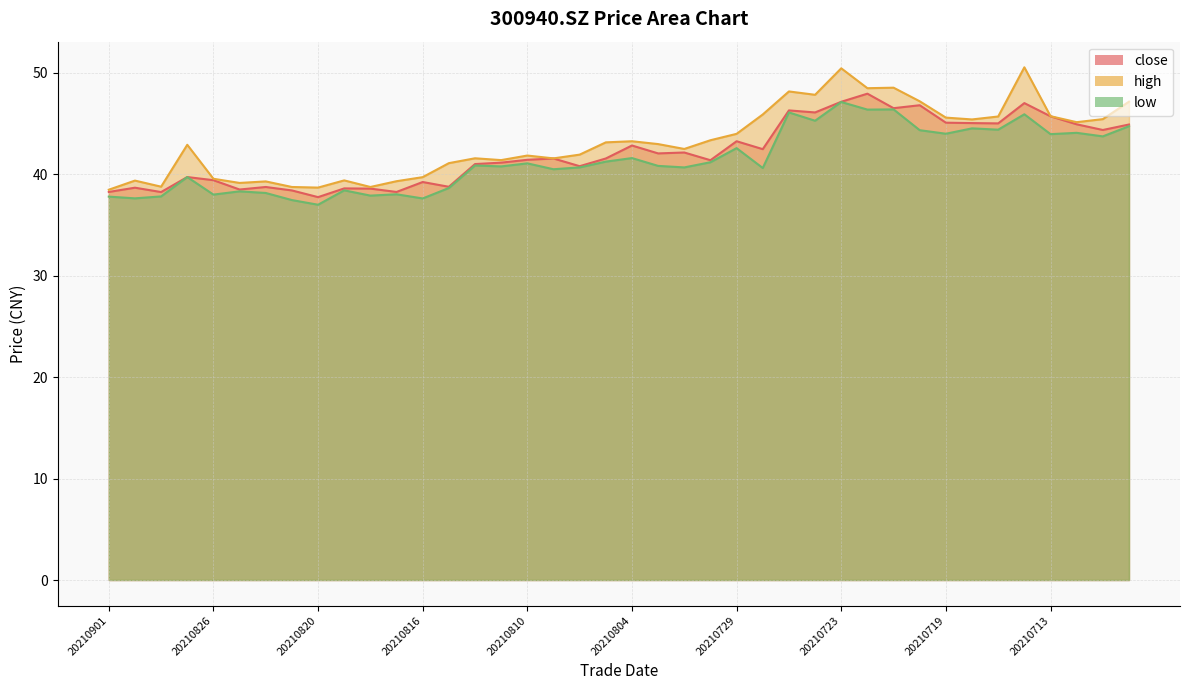

Is it true that close equals 70.5 at 20210721?

False